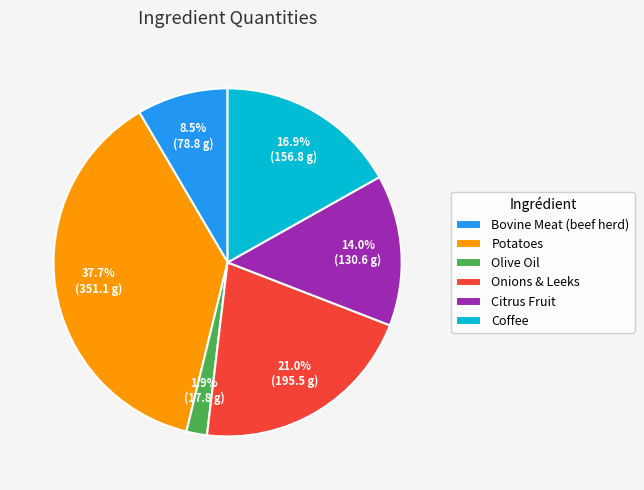

Approximately how many times larger is the value at Potatoes compared to Citrus Fruit?

2.7